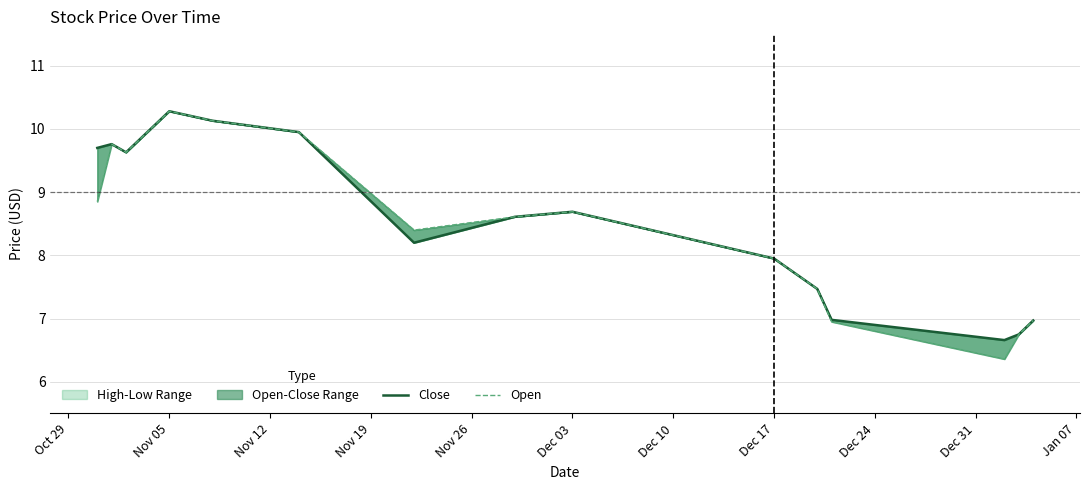

How many lines are shown in the chart?

2